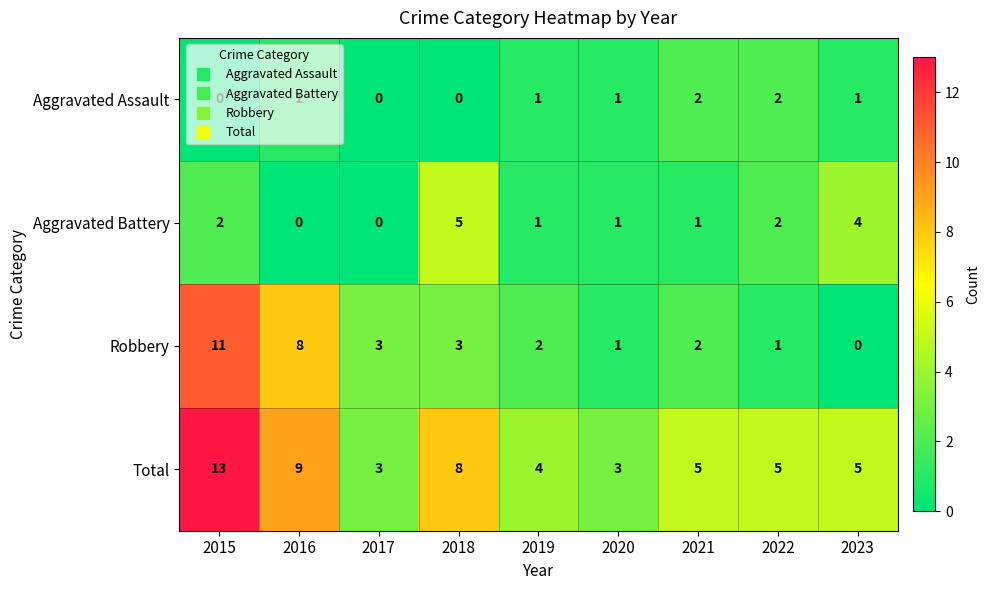

Which series has the widest spread of values?

Robbery